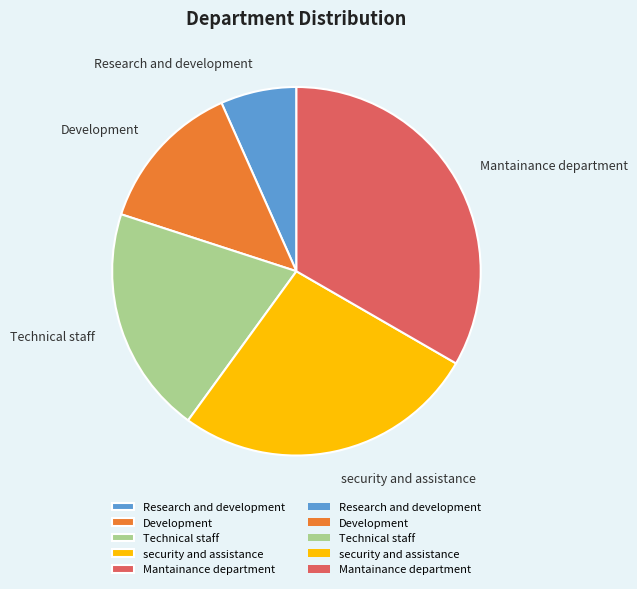

Rank the categories by value from lowest to highest.

Research and development, Development, Technical staff, security and assistance, Mantainance department